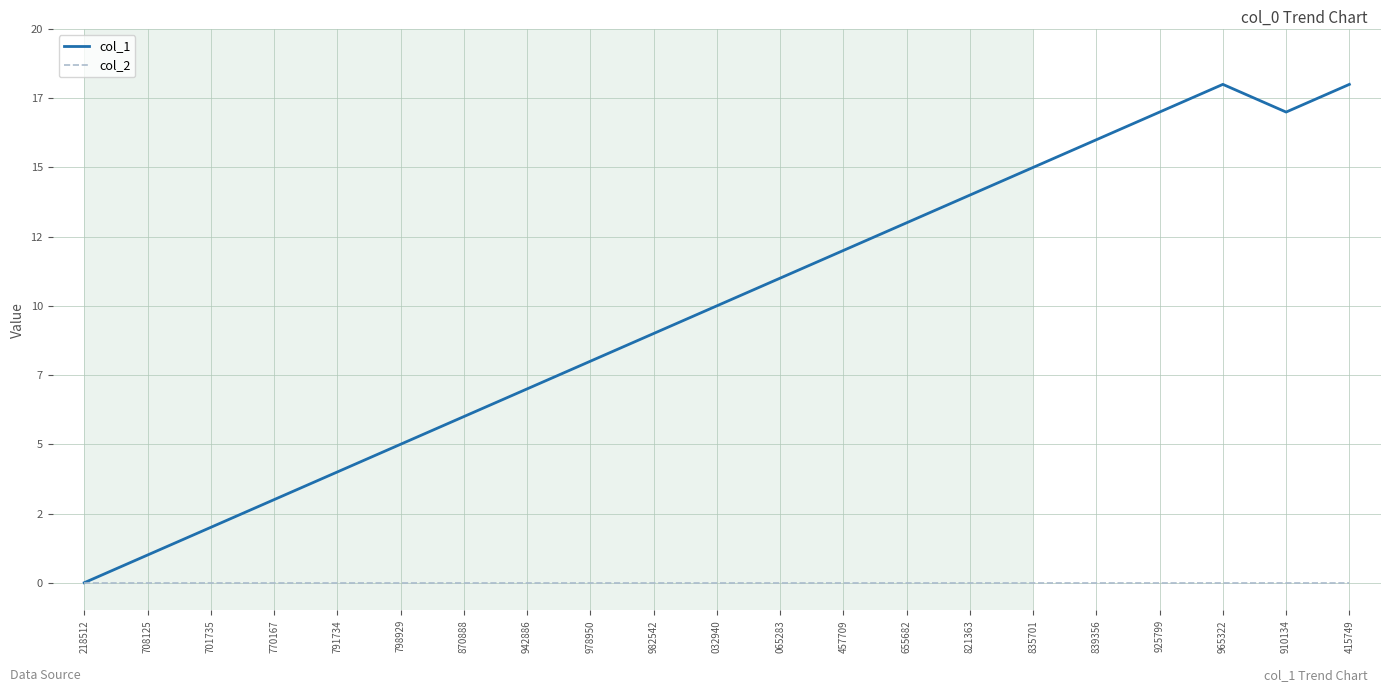

Does the chart display data point markers on the line(s)?

No